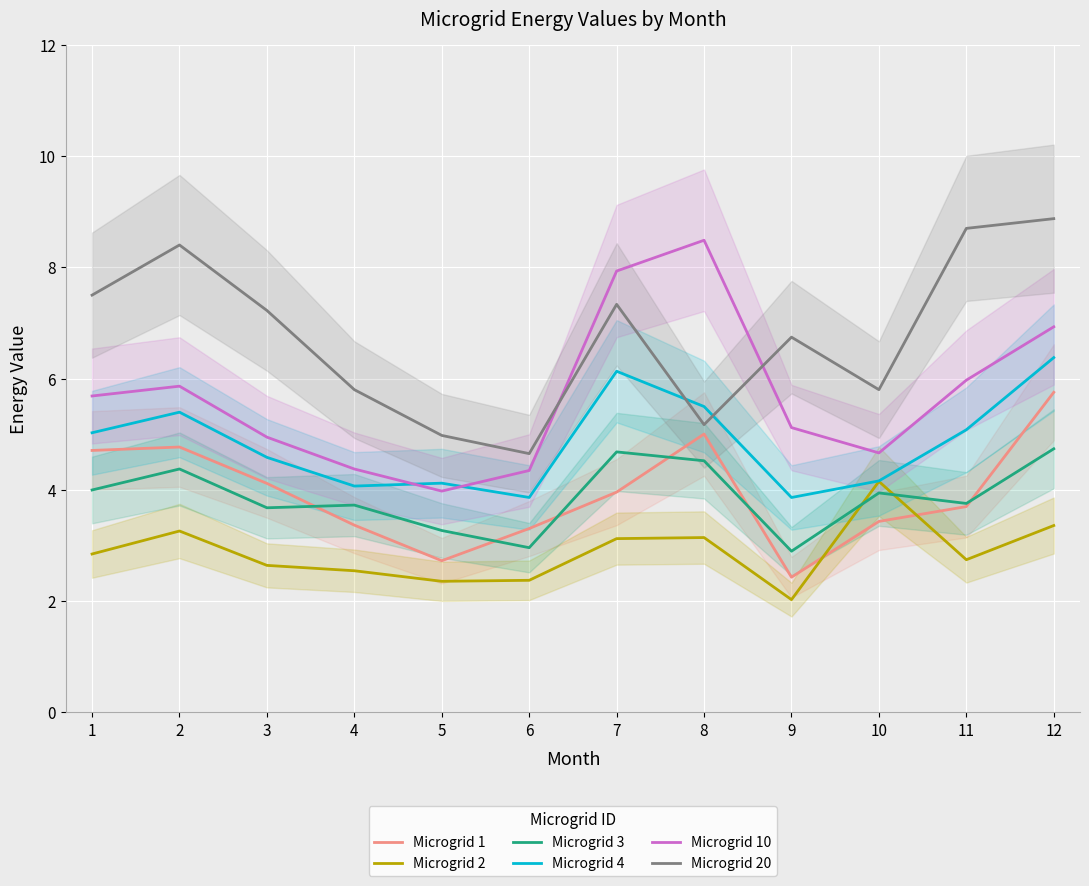

Between 2 and 12, which series saw the biggest shift?

Microgrid 10